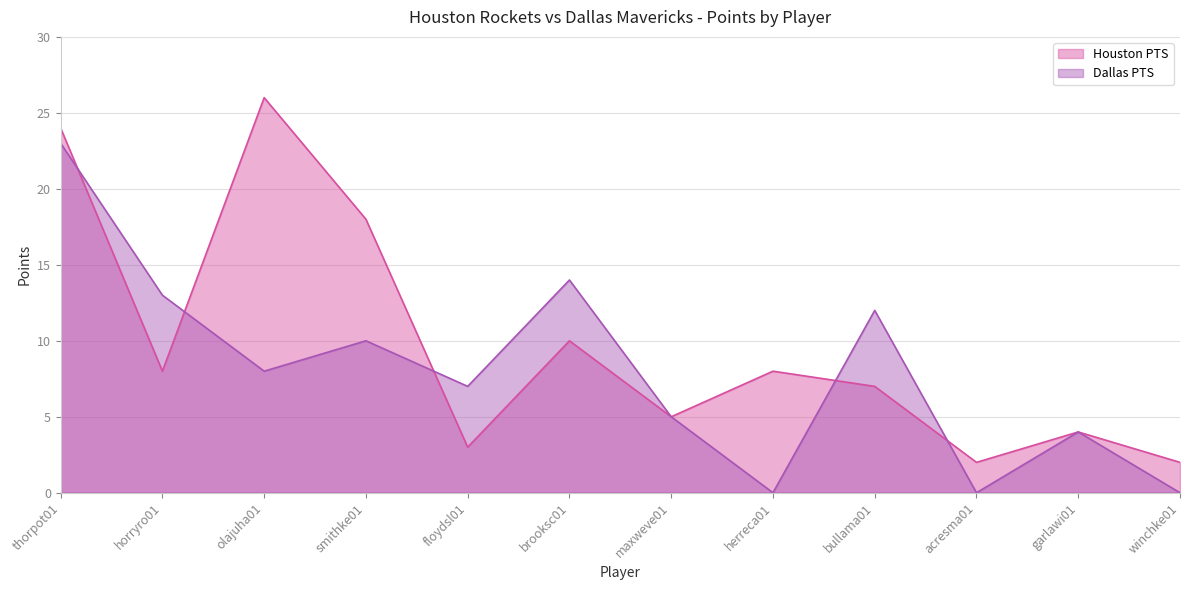

At how many categories does at least one series exceed 21?

2